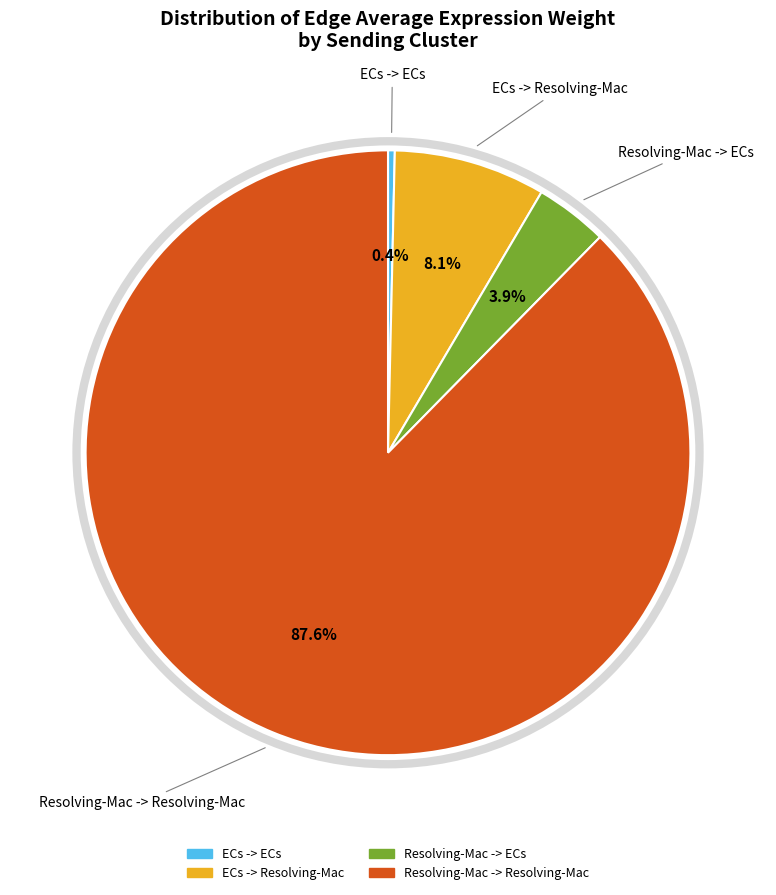

To the nearest percent, what is the average slice percentage?

25%